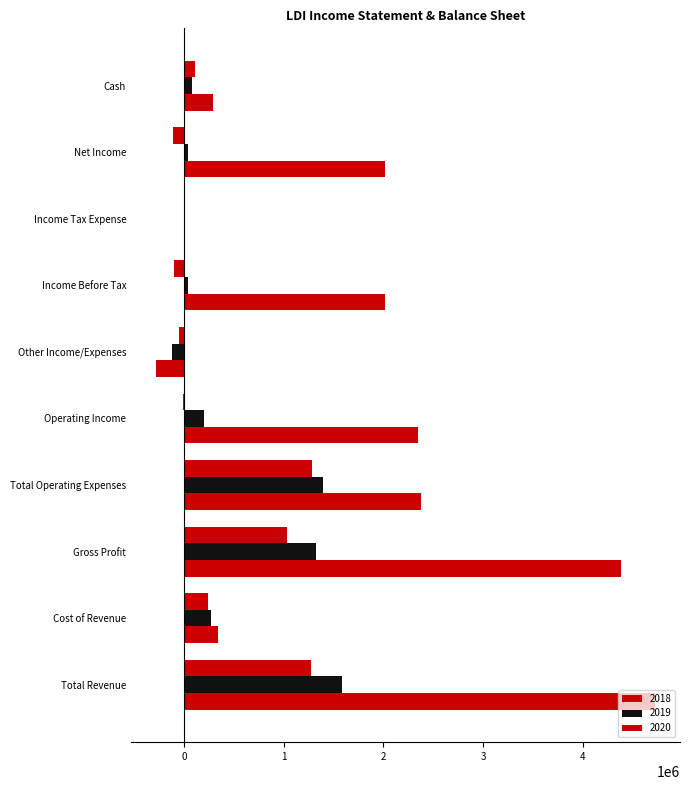

How many series are shown in this chart?

3